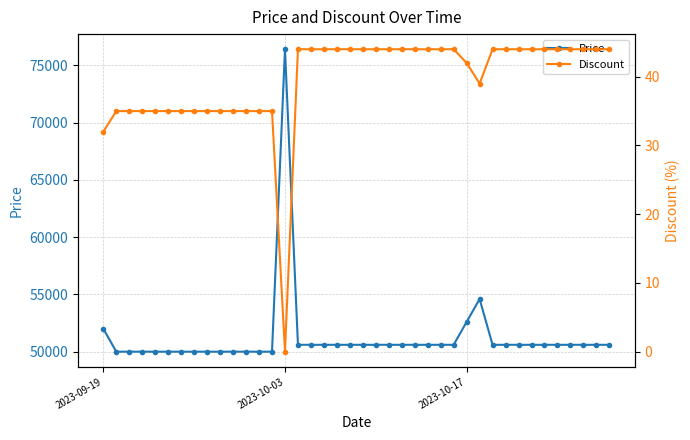

True or false: Discount has a value of 15 at 12.

False